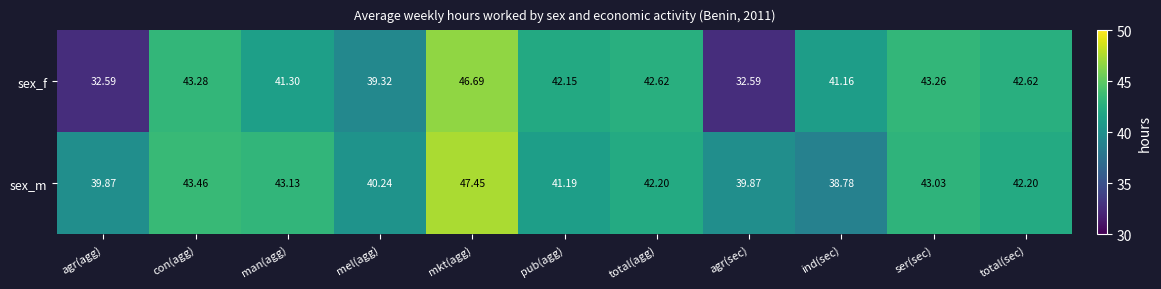

At which label is sex_m closest to 43?

ser(sec)